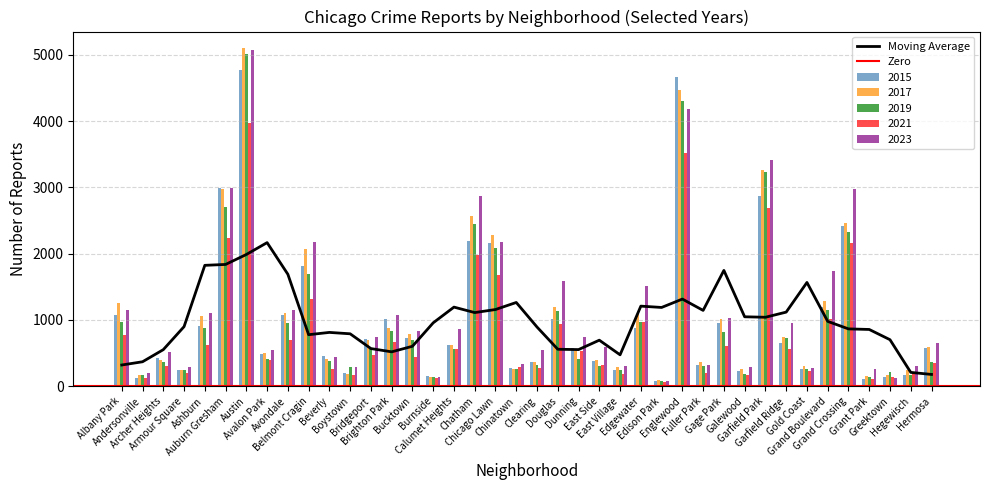

How many groups of bars are there?

40